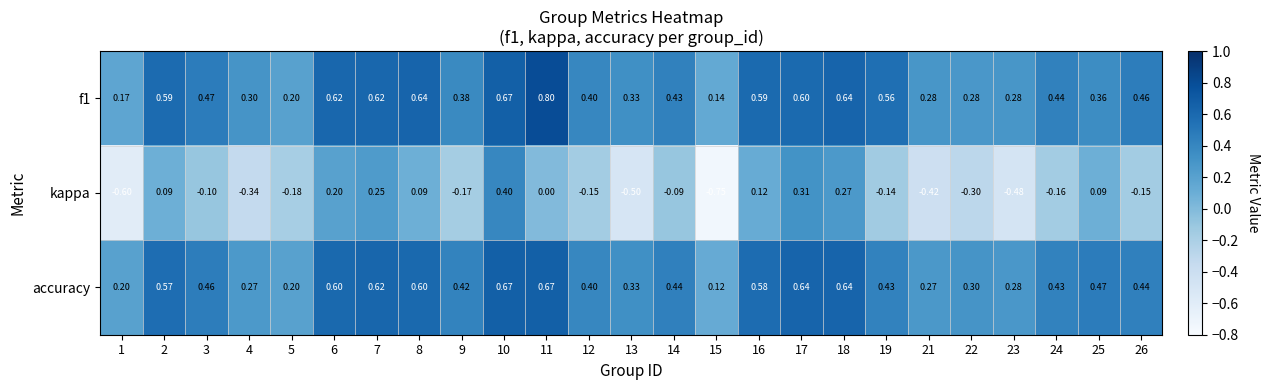

Is the value of f1 at 26 greater than the value of accuracy at 12?

Yes